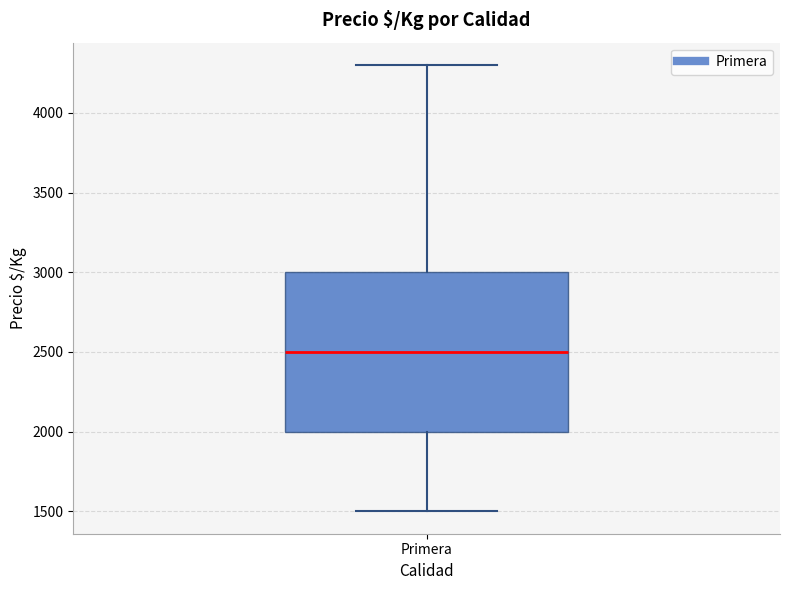

Where is the lower edge of the box for Primera on the y-axis? The values are not printed on the chart, so give them approximately, as read against the axis.

2000